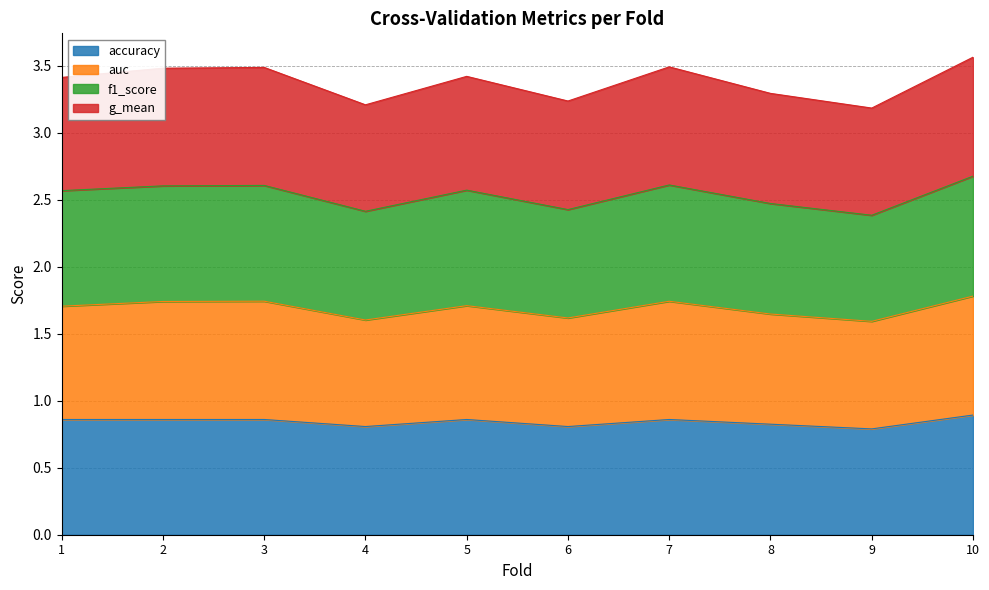

True or false: accuracy has a value of 0.2 at 9.

False